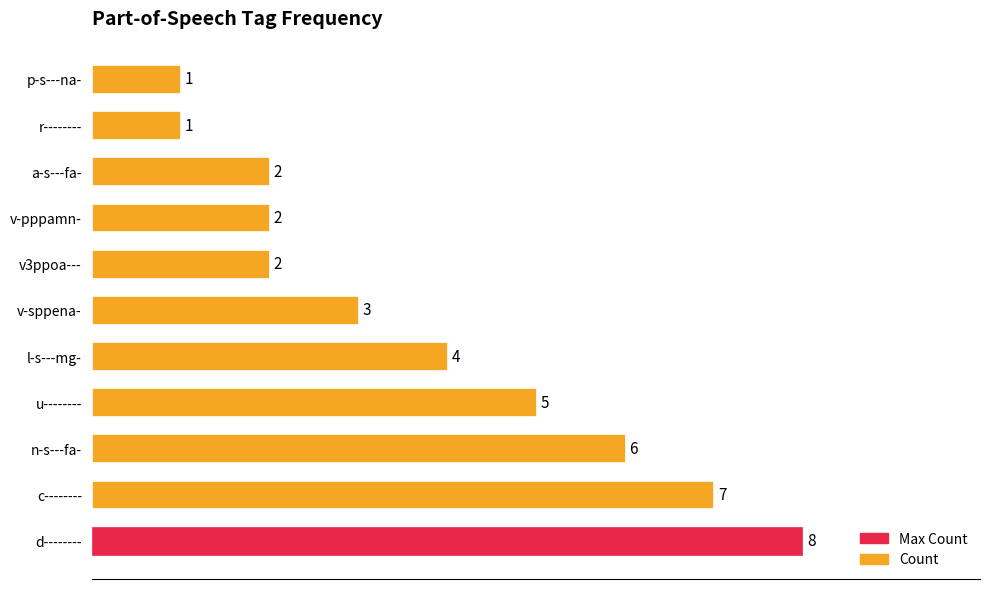

What is the sum of the values at l-s---mg- and p-s---na-?

5